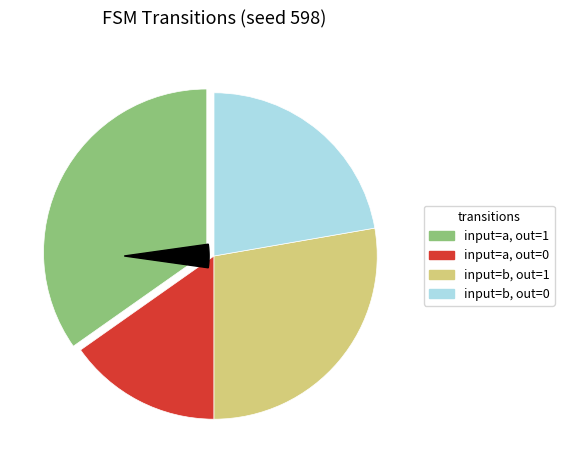

Does any single category account for the majority?

No